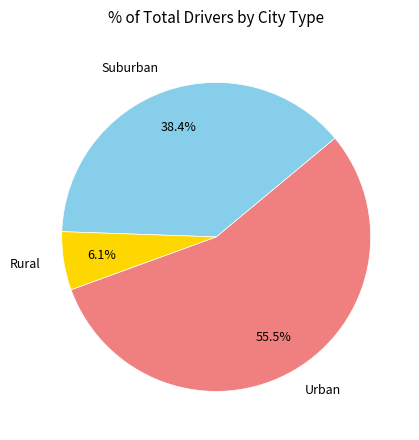

To the nearest percent, what is the average slice percentage?

33%